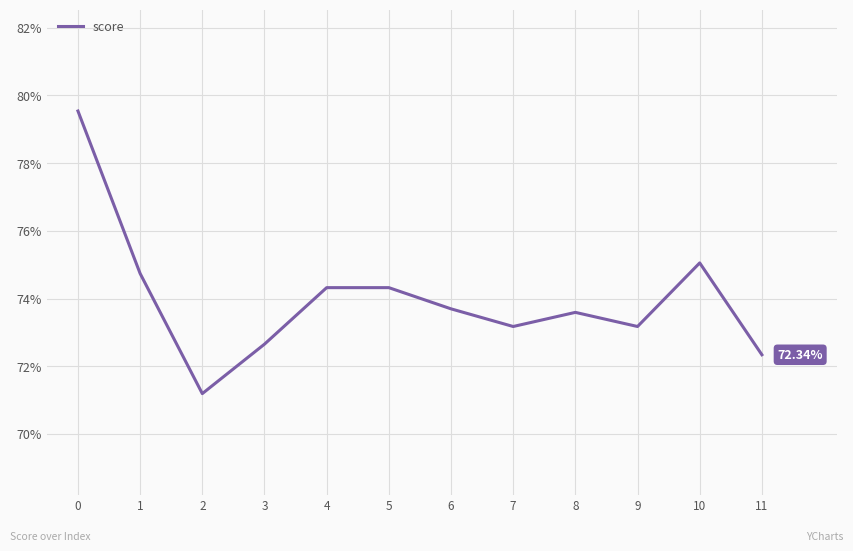

Is this an area chart (filled region under the line)?

No